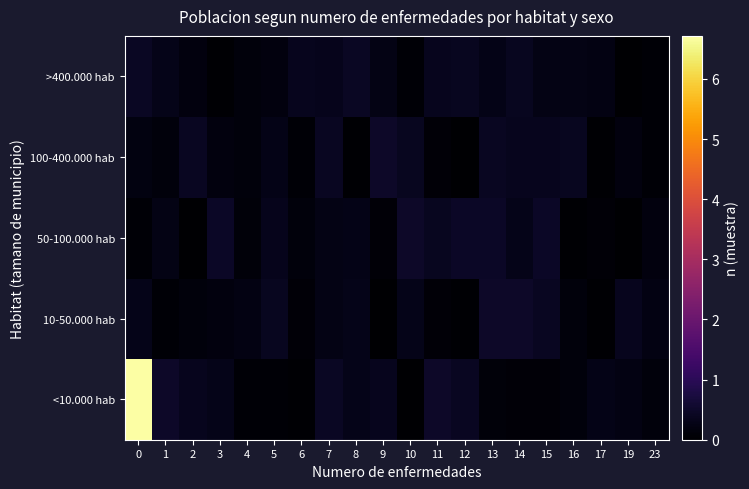

What is the approximate value of <10.000 hab at 16?

0.2